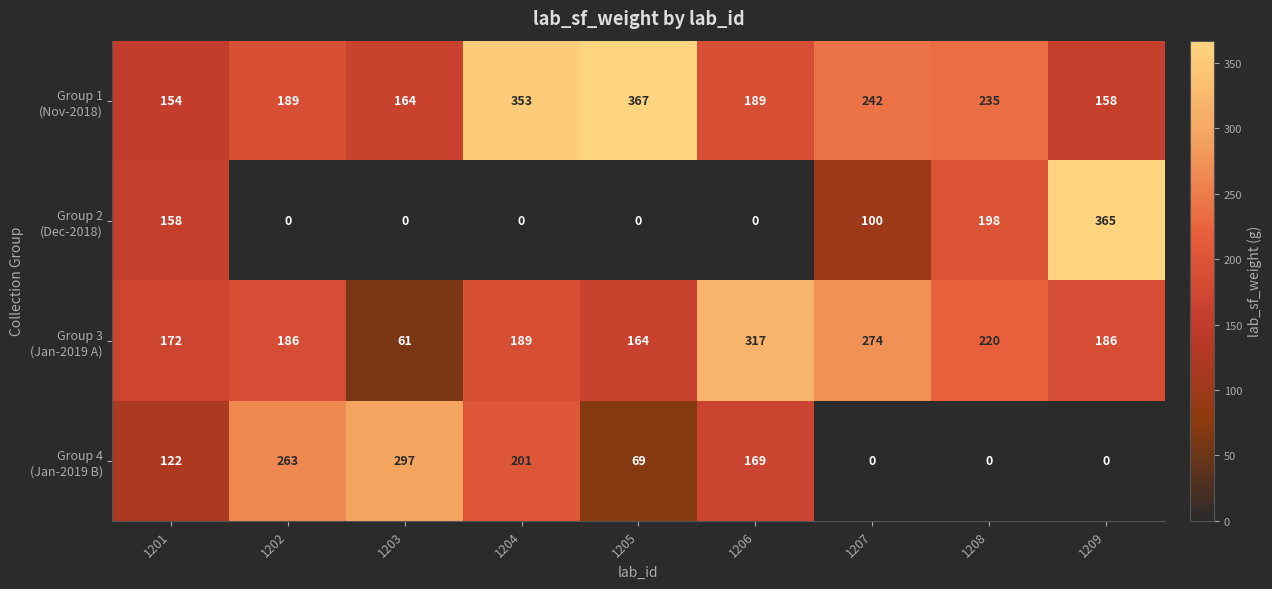

What is the spread (max minus min) of values at 1203?

297